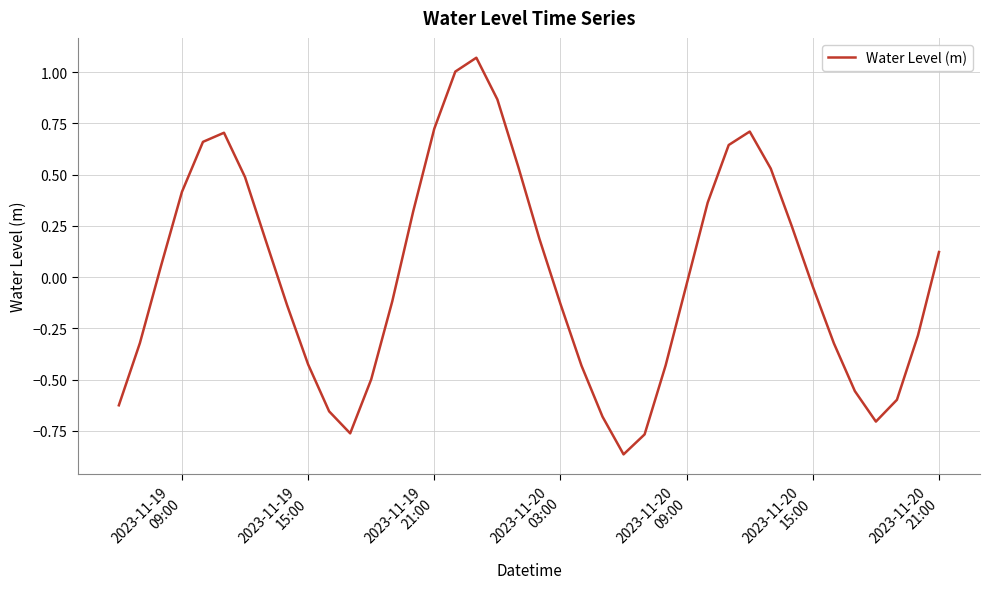

Reading left to right, transcribe all the data shown in this chart.

-0.6	-0.3	0.1	0.4	0.7	0.7	0.5	0.2	-0.1	-0.4	-0.7	-0.8	-0.5	-0.1	0.3	0.7	1.0	1.1	0.9	0.5	0.2	-0.1	-0.4	-0.7	-0.9	-0.8	-0.4	-0.0	0.4	0.6	0.7	0.5	0.2	-0.0	-0.3	-0.6	-0.7	-0.6	-0.3	0.1